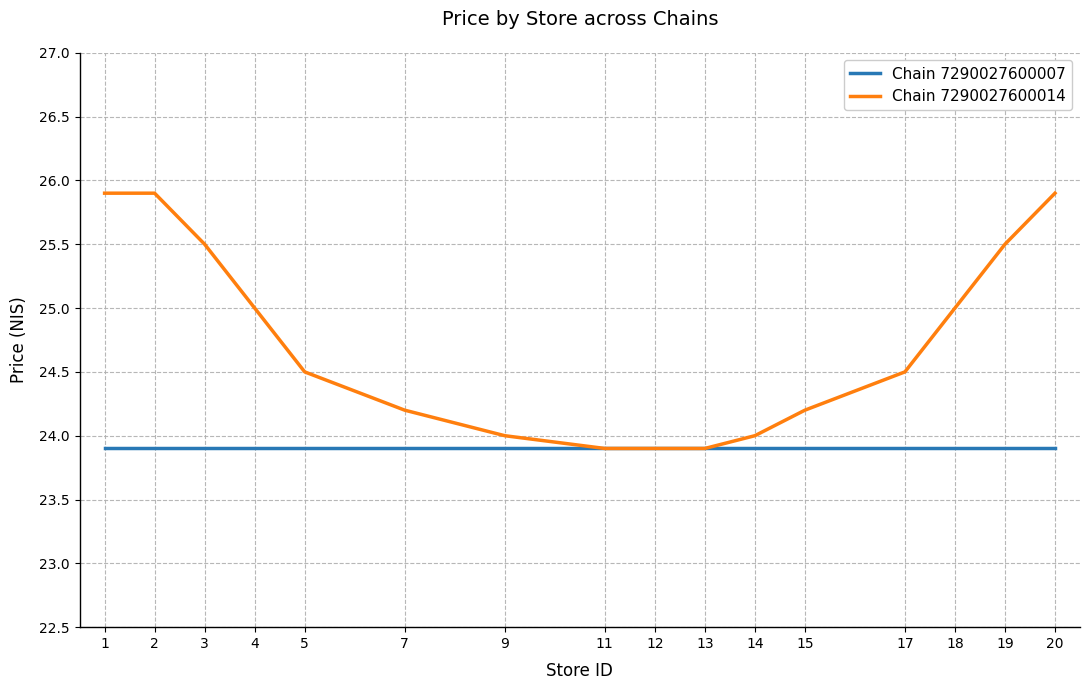

Is the value of Chain 7290027600007 at 17 greater than the value of Chain 7290027600014 at 15?

No